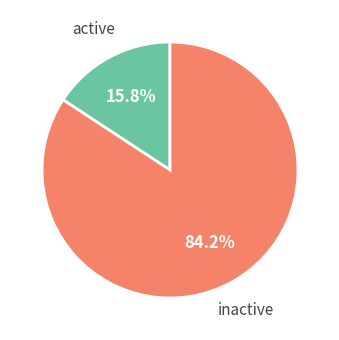

Is there a majority slice in this chart?

Yes